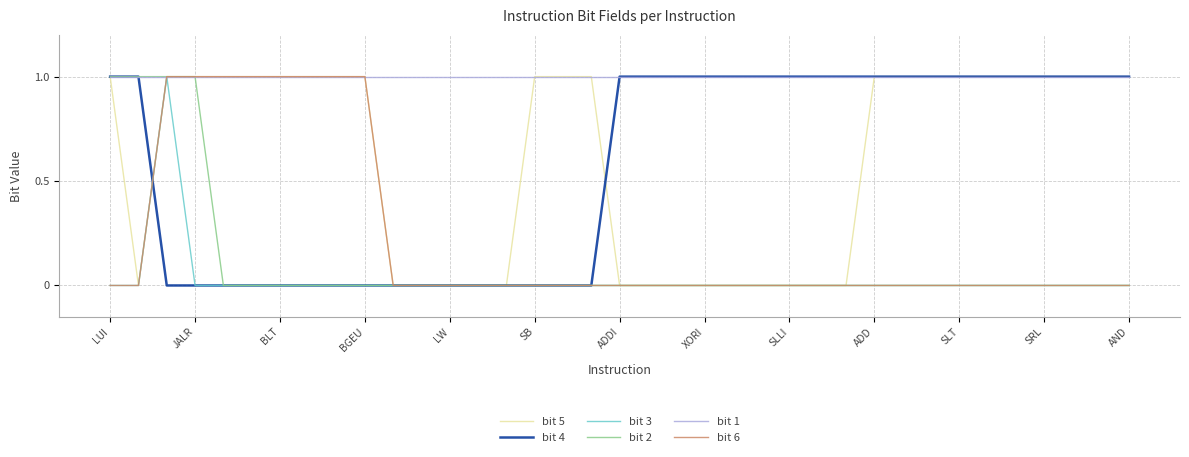

How many times do bit 6 and bit 4 cross each other?

1